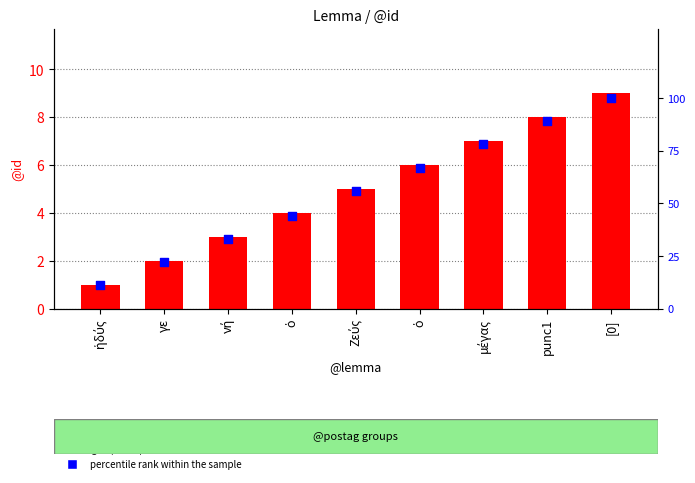

Is the value of percentile rank within the sample at νή greater than the value of @id at γε?

Yes